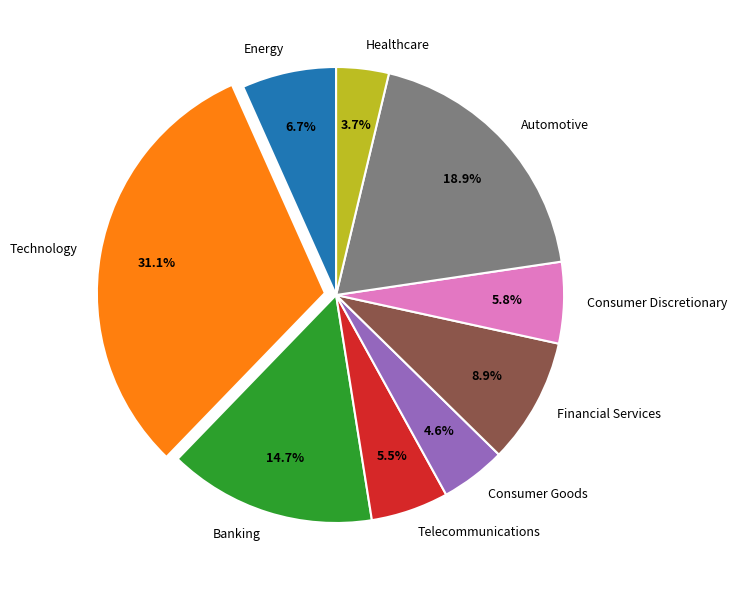

To the nearest percent, what is the difference between the Healthcare and Financial Services slice percentages?

5%